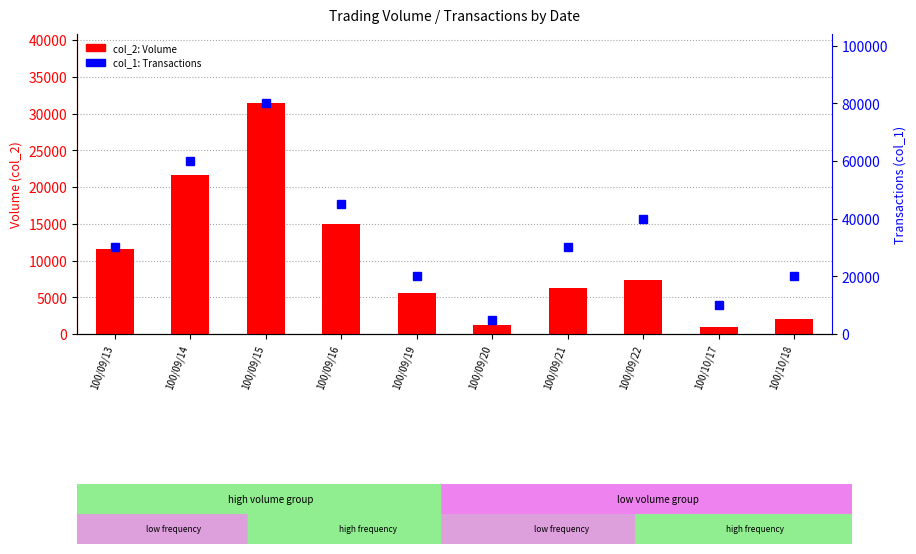

What position from the left is 100/09/14?

2